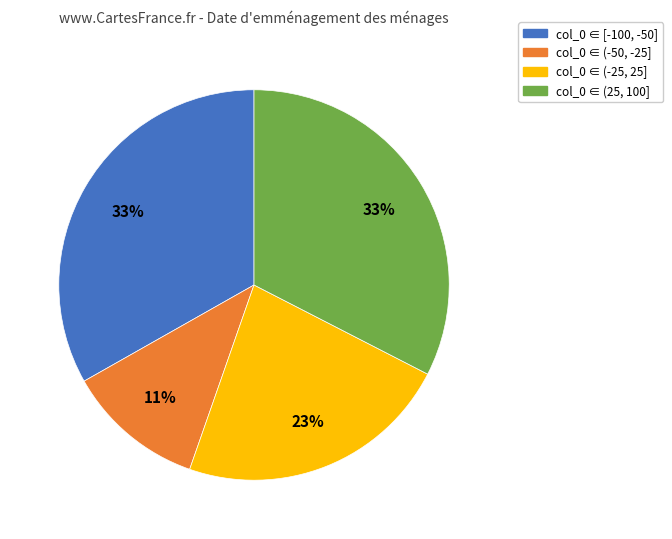

Is there any slice that represents more than half of the pie?

No